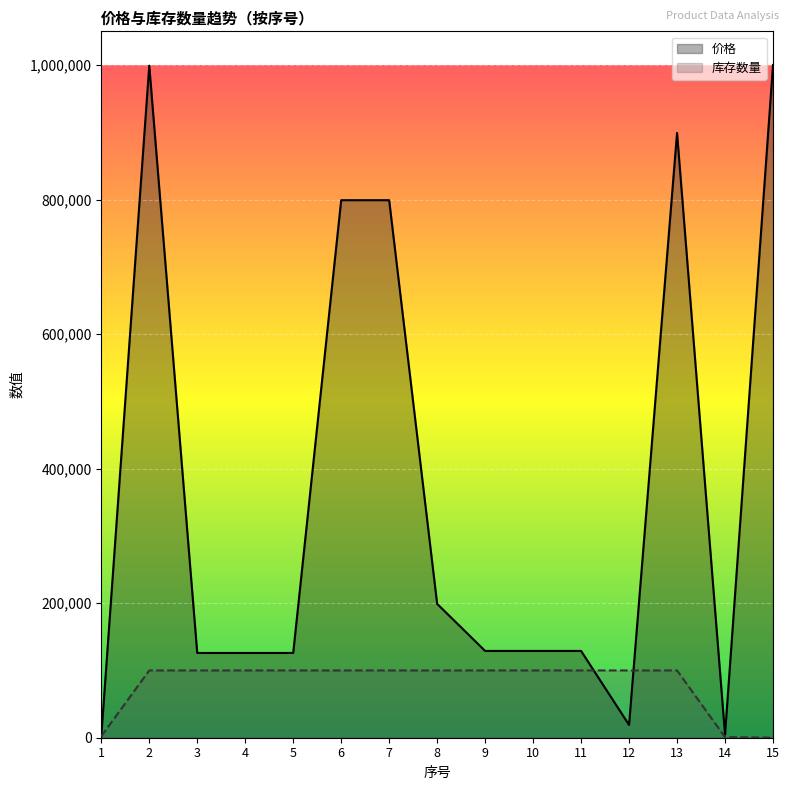

Which has a higher value, 14 or 7?

7